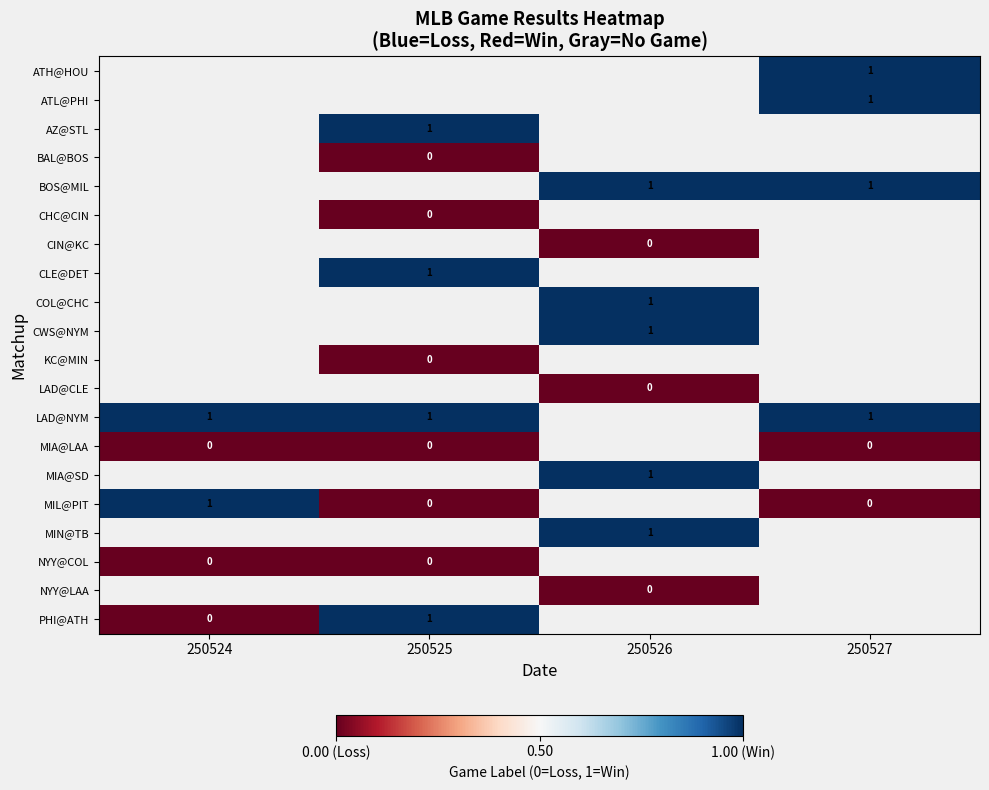

Which category has the lowest value across all series?

250525